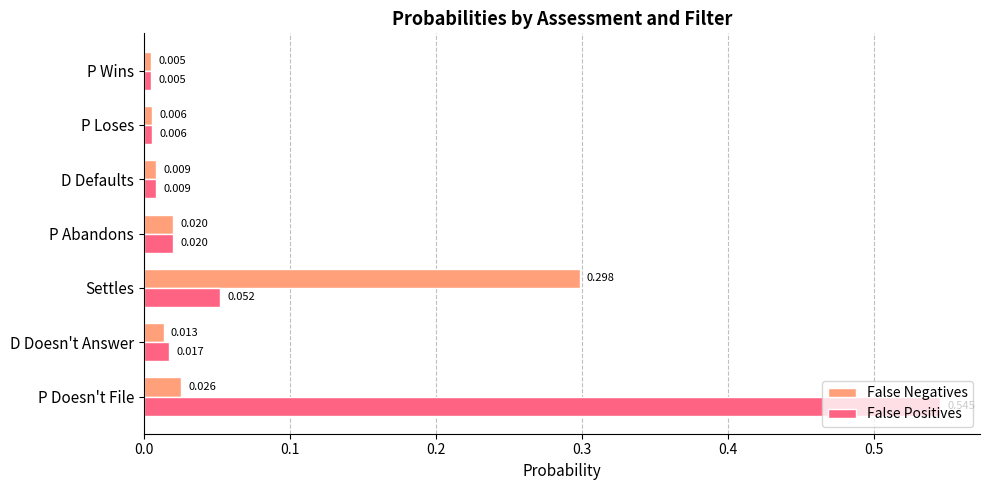

List the labels in order of False Positives value, smallest first.

P Wins, P Loses, D Defaults, D Doesn't Answer, P Abandons, Settles, P Doesn't File